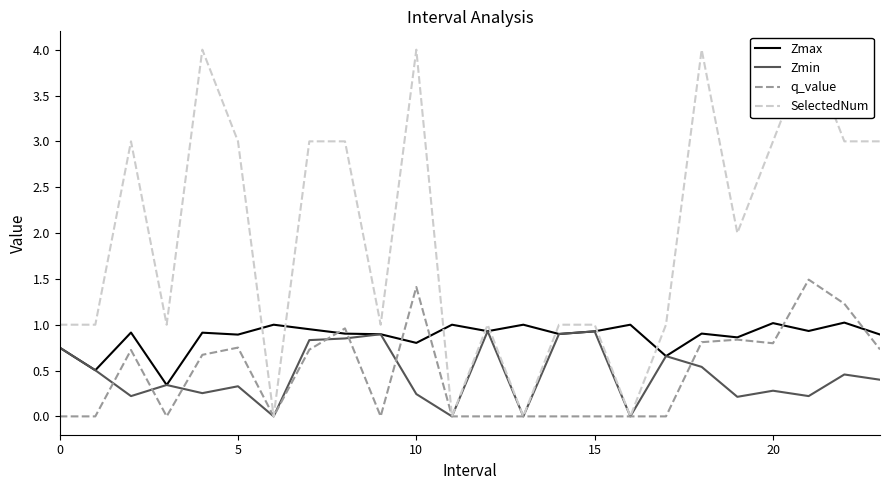

How many data points in q_value are above 0?

12